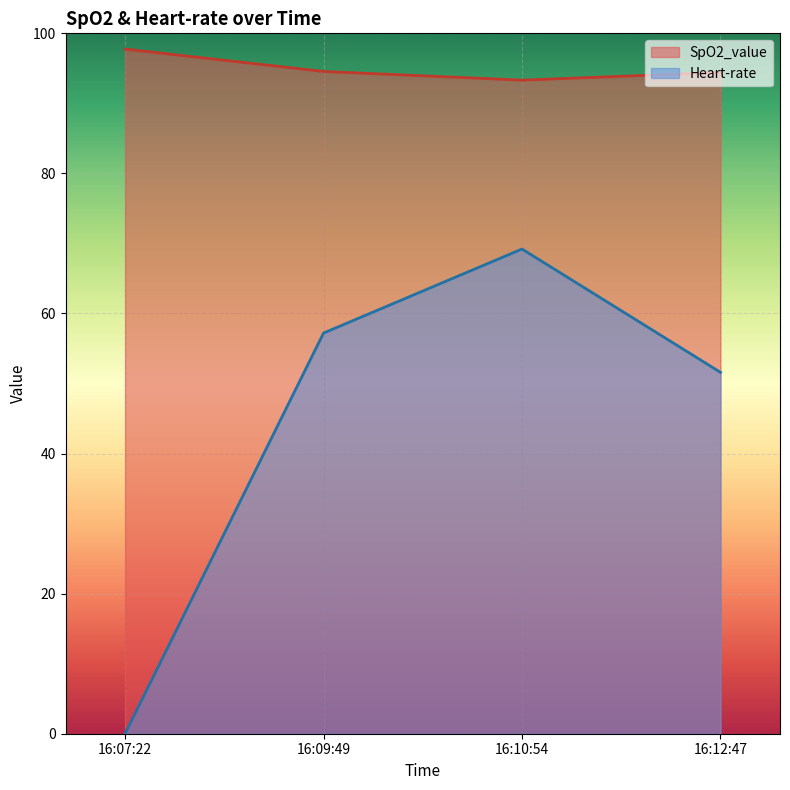

At which category is the sum across all series the highest?

16:10:54